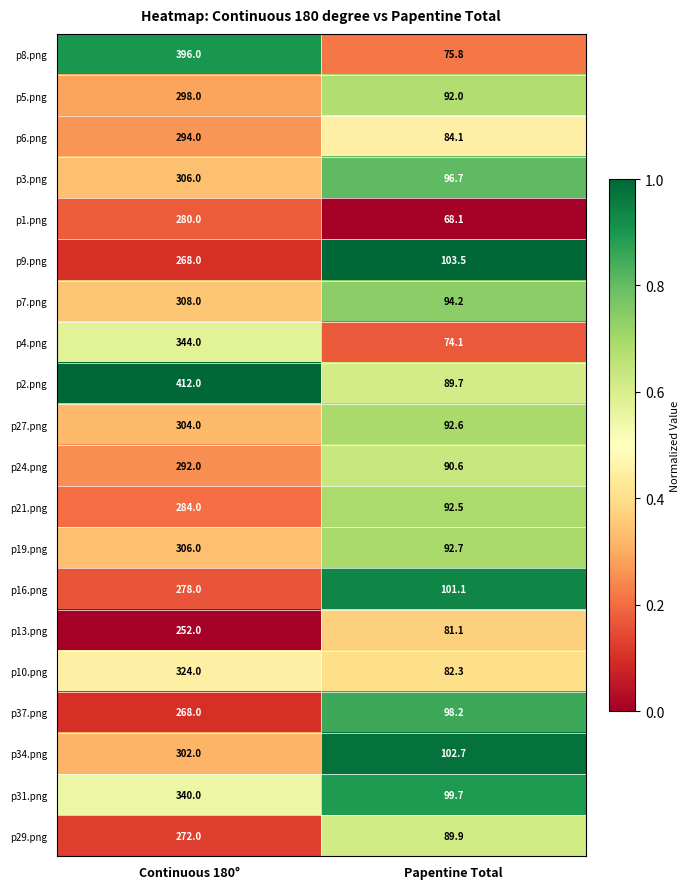

How many data points does each series have?

2